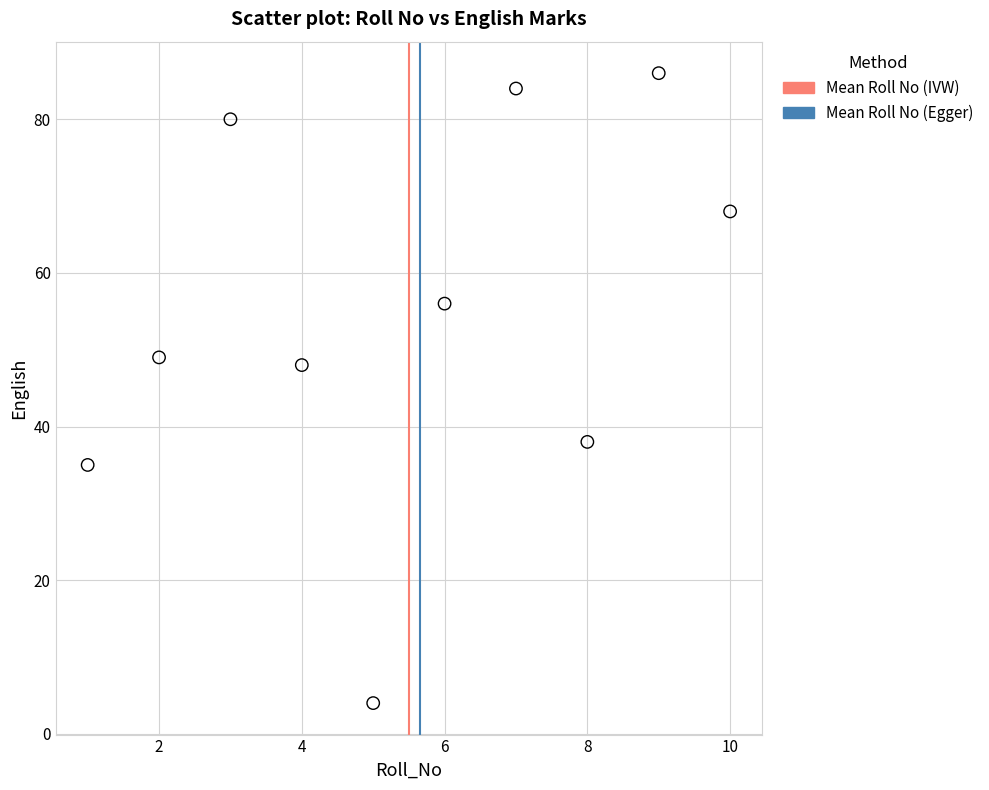

What Y value in the scatter plot is closest to 45?

48